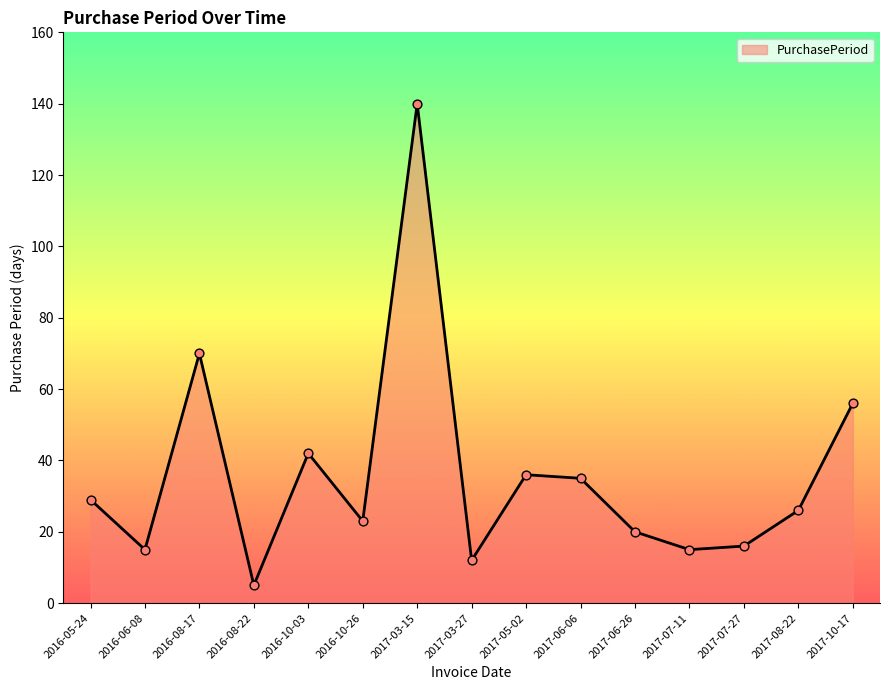

Between 2016-08-22 and 2017-07-27, which is larger?

2017-07-27